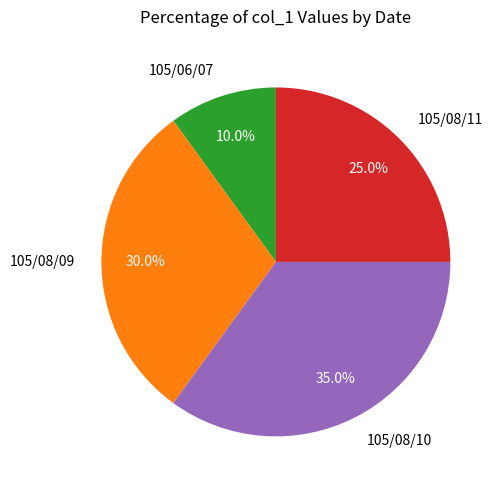

What percentage do 105/08/09 and 105/08/11 together represent?

55.0%